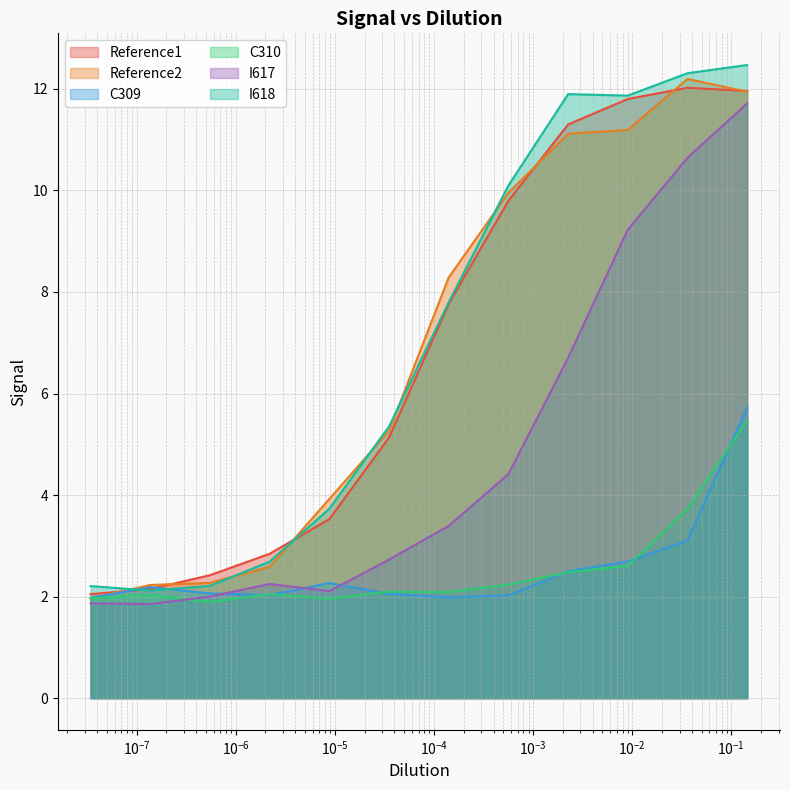

What are all the series names shown in the legend?

Reference1, Reference2, C309, C310, I617, I618